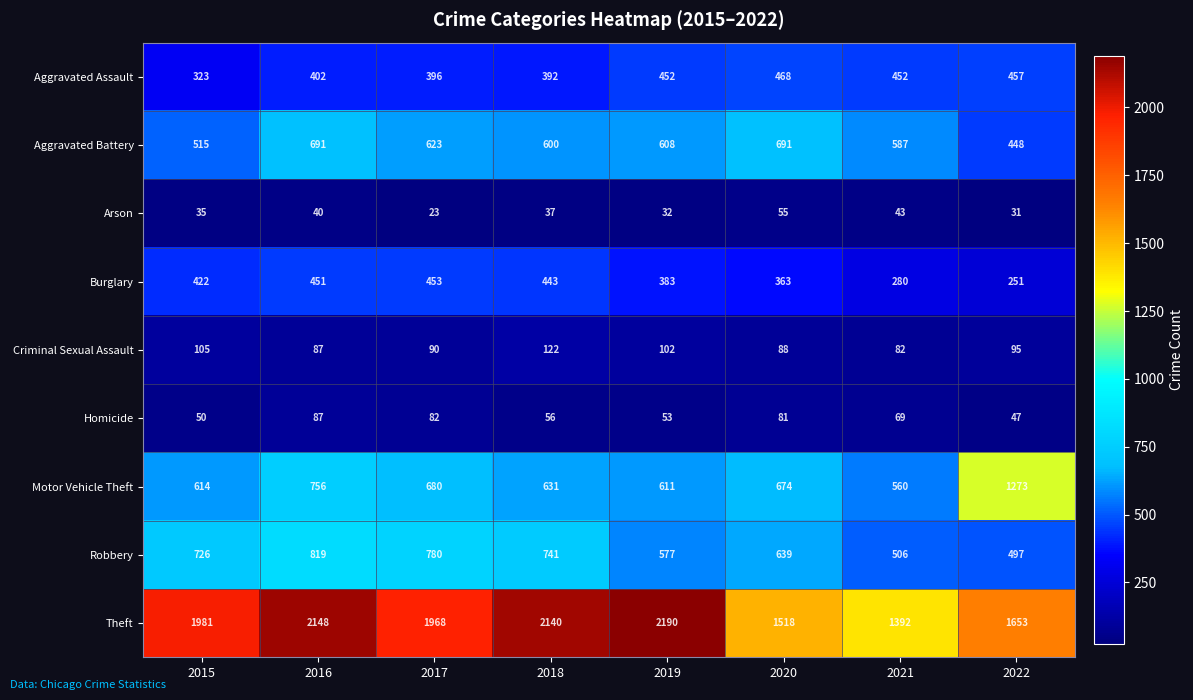

Rank the series by their maximum value, from highest to lowest.

Theft, Motor Vehicle Theft, Robbery, Aggravated Battery, Aggravated Assault, Burglary, Criminal Sexual Assault, Homicide, Arson